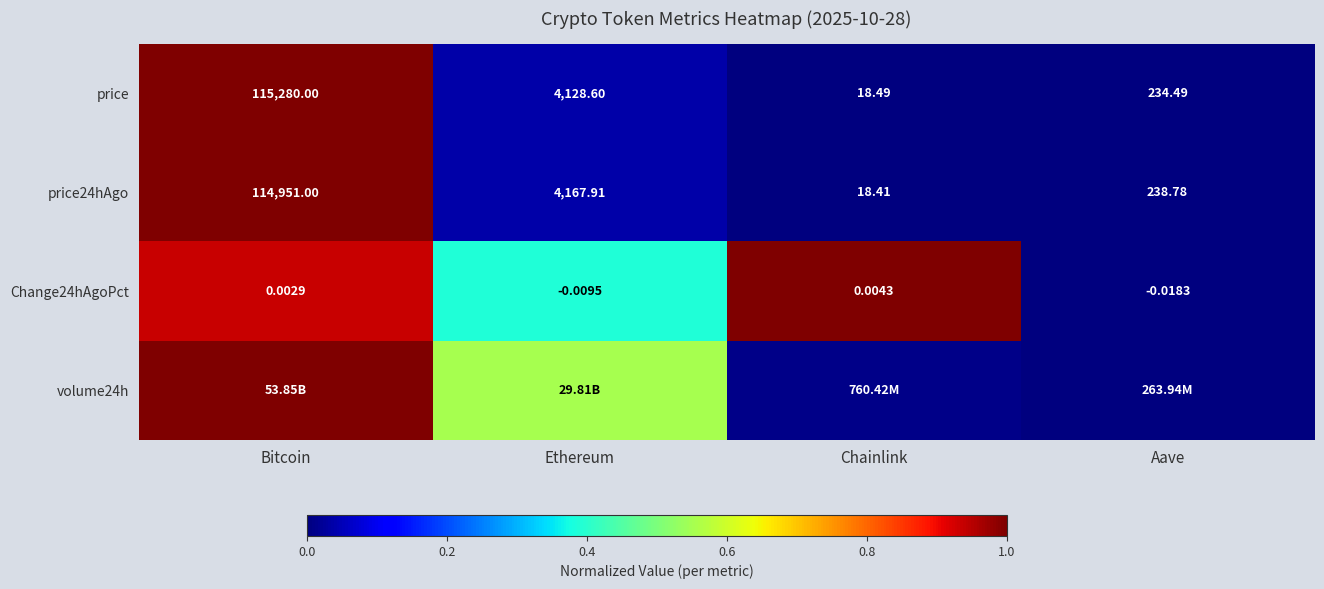

Which has a higher value, Chainlink or Bitcoin?

Bitcoin